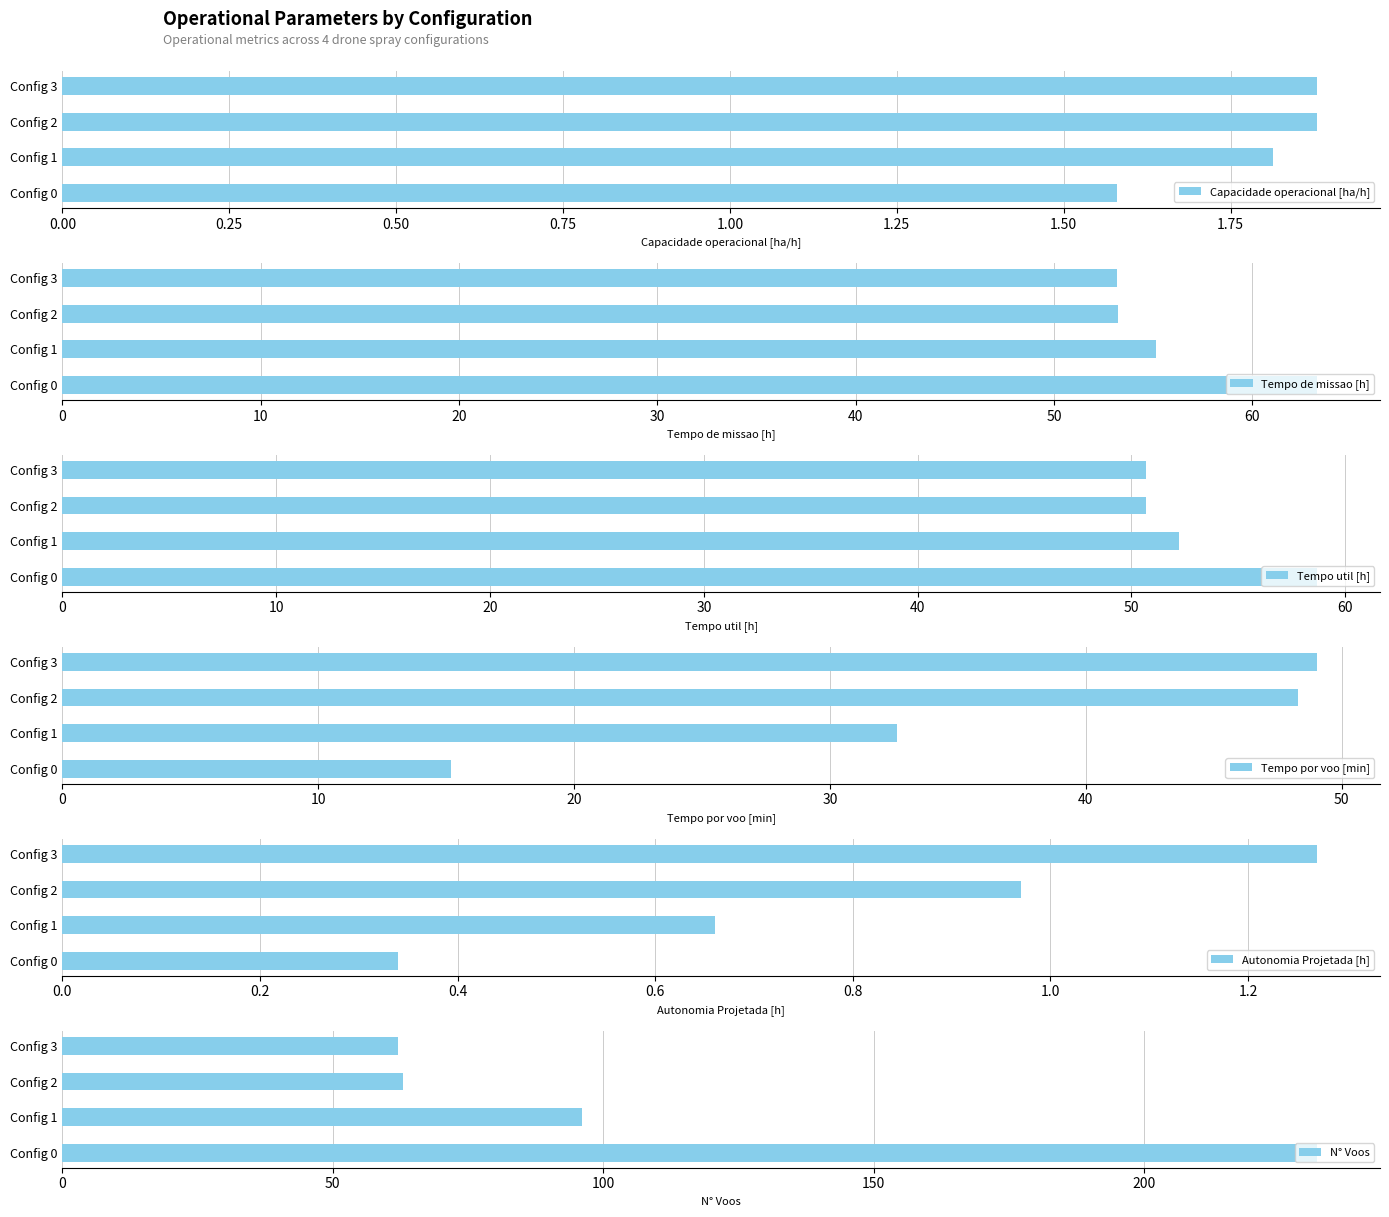

What are all the series names shown in the legend?

Capacidade operacional [ha/h], Tempo de missao [h], Tempo util [h], Tempo por voo [min], Autonomia Projetada [h], N° Voos